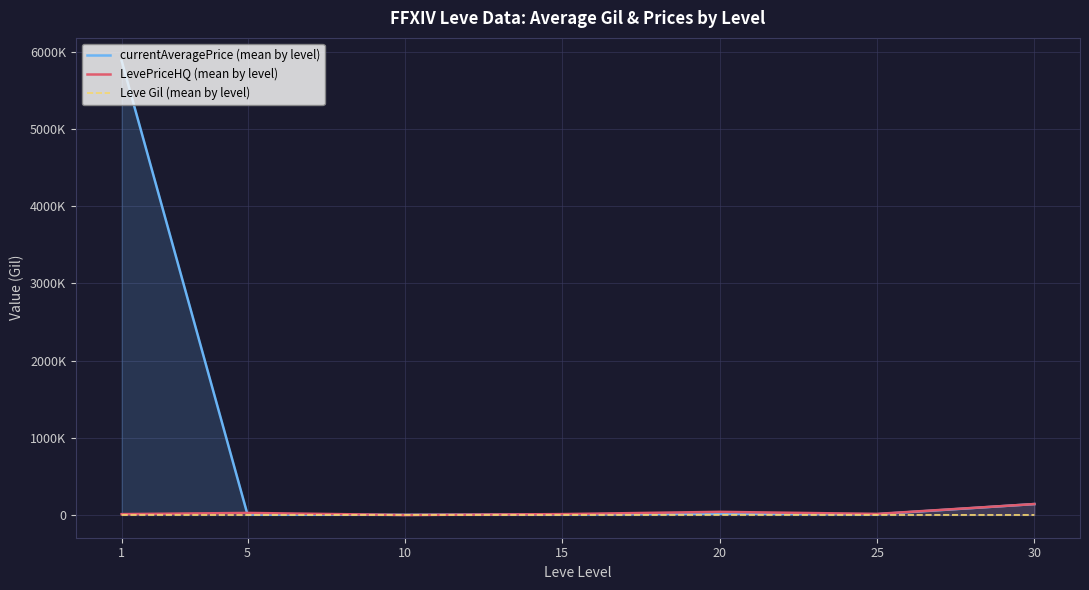

Is it true that Leve Gil (mean by level) equals 1205.0 at 20?

False